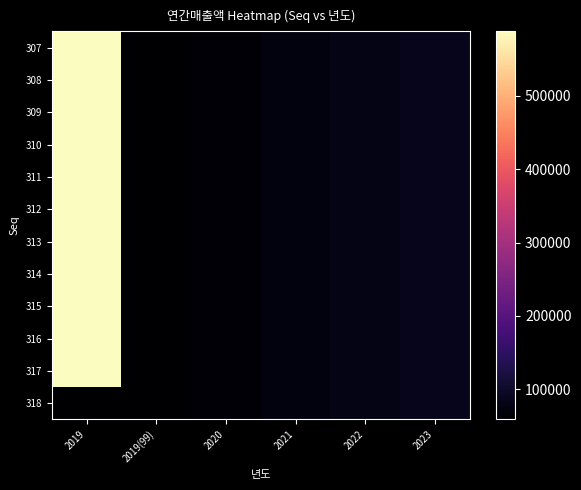

Count the number of data series in this chart.

12